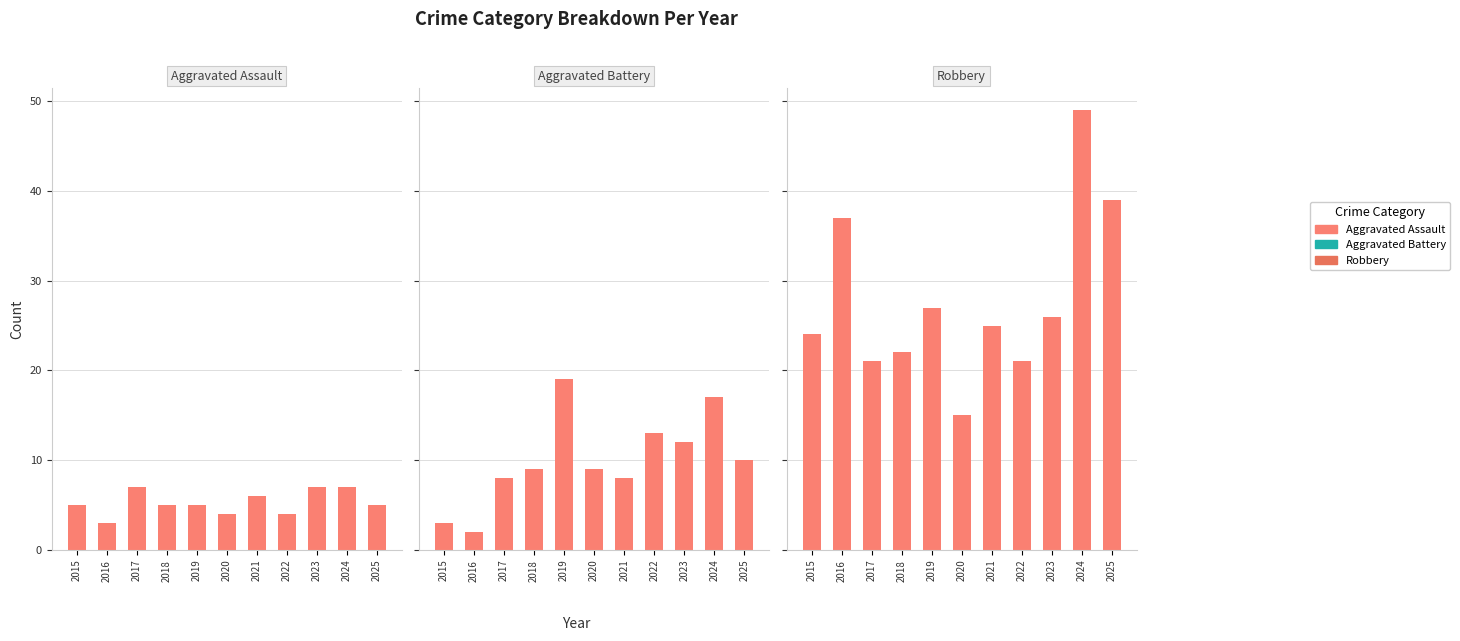

How many bars are there in each group?

3